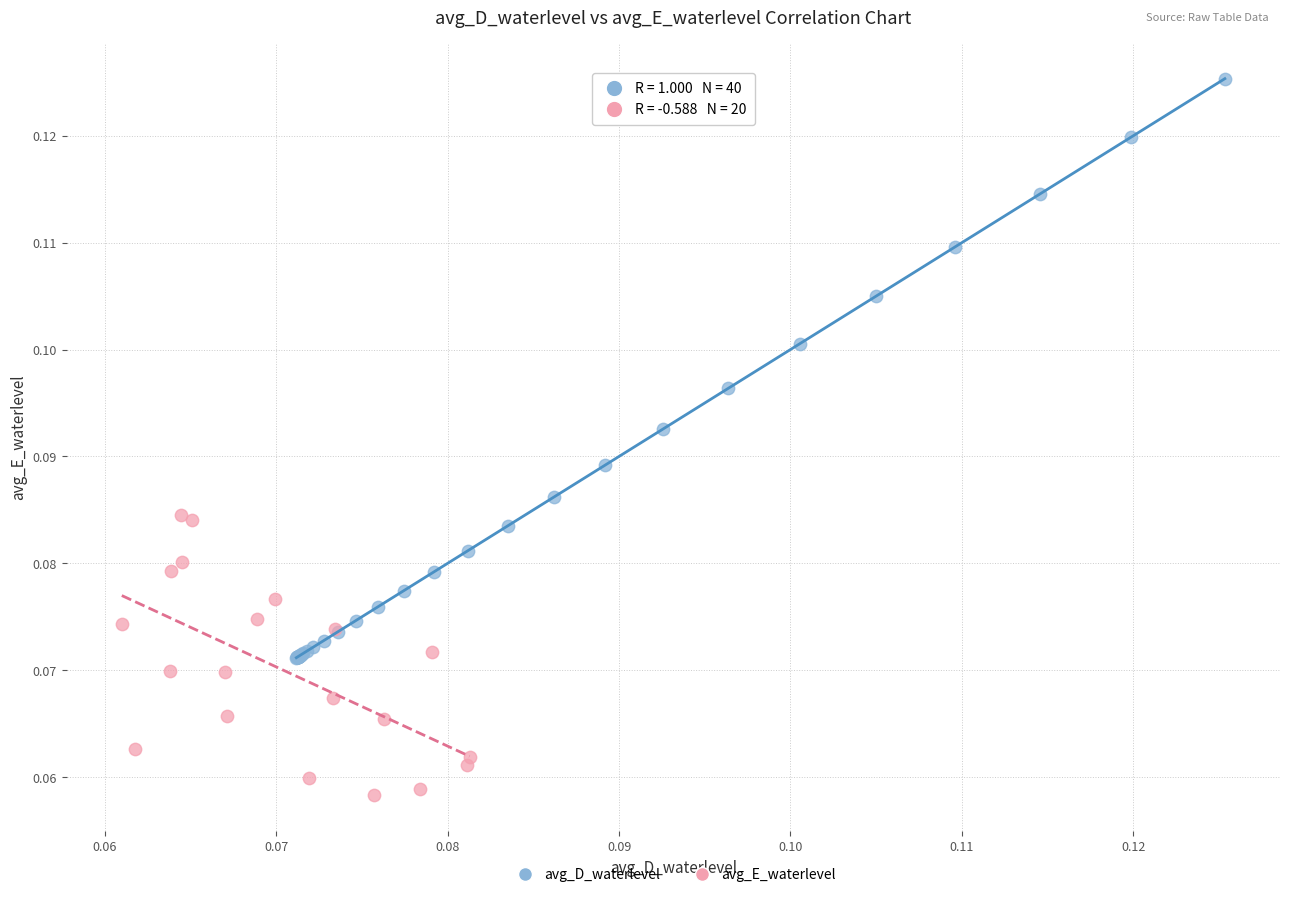

Which series contains the lowest Y value?

avg_E_waterlevel